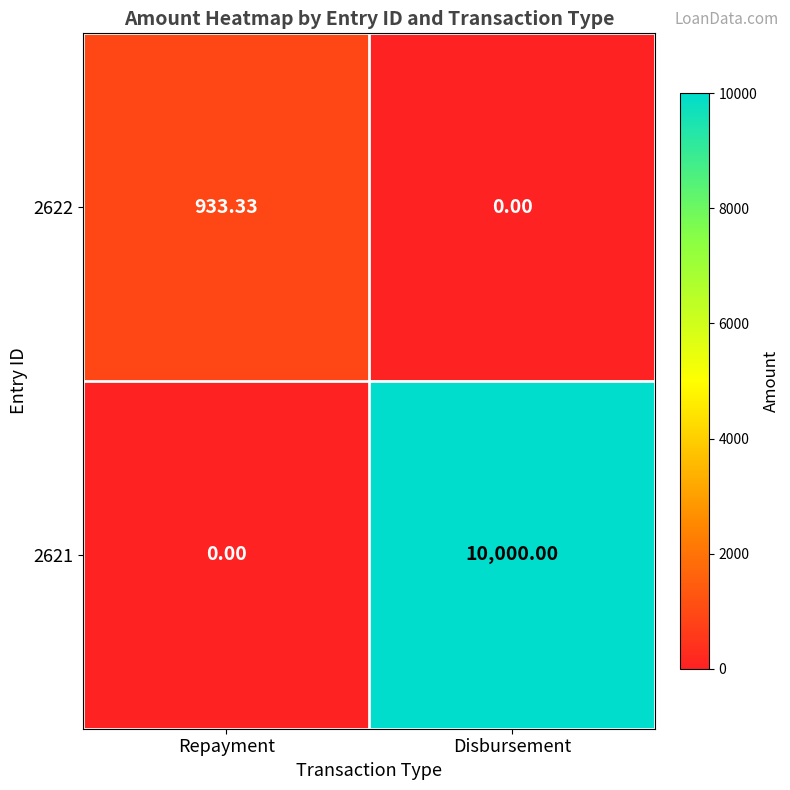

At which category is the sum across all series the highest?

Disbursement